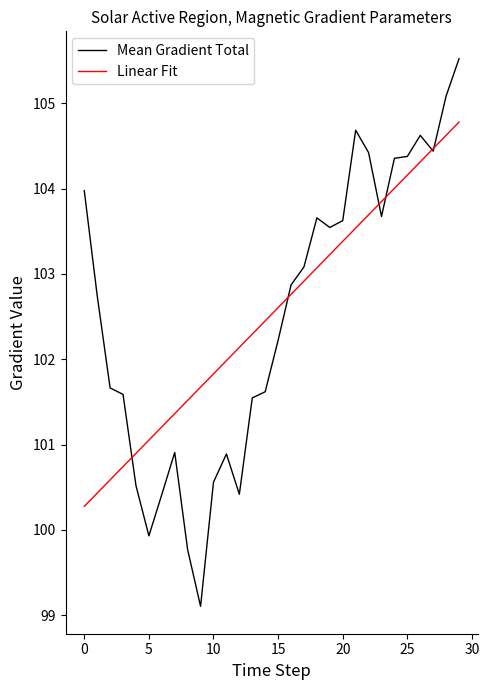

Which series has the widest spread of values?

Mean Gradient Total